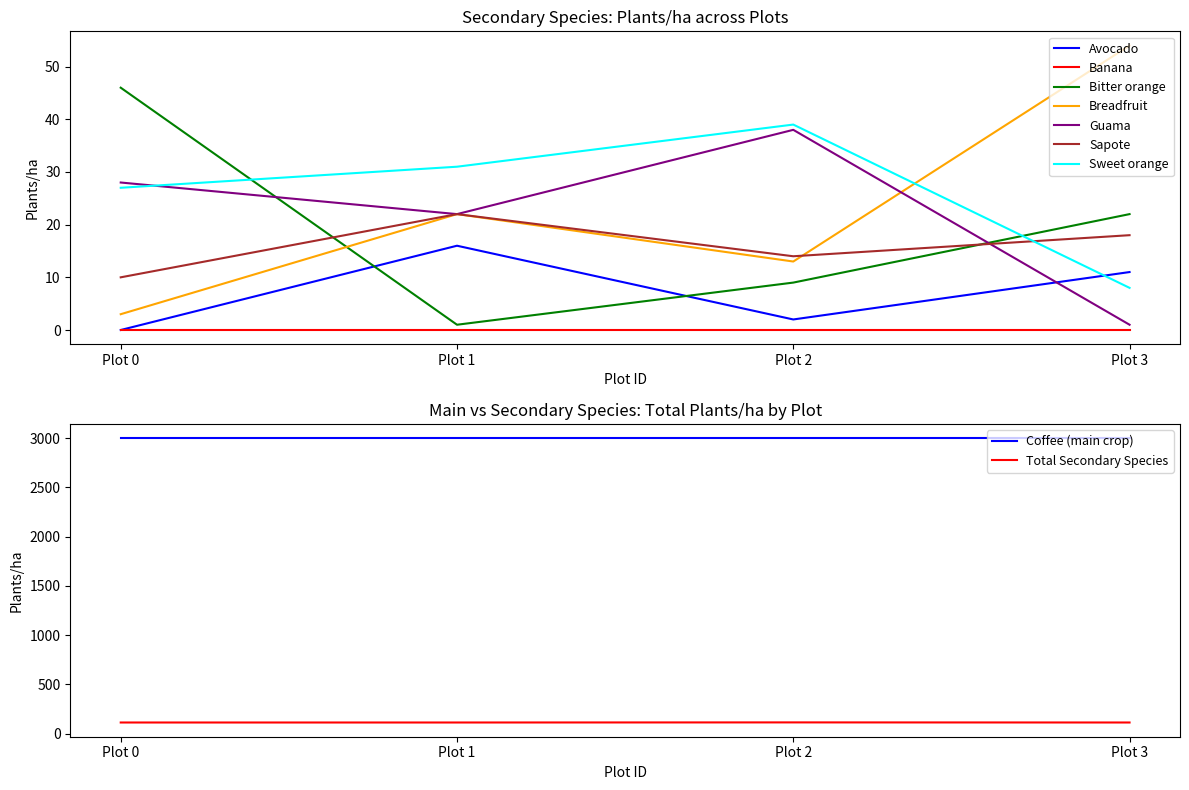

What is the average value of the Sweet orange series?

26